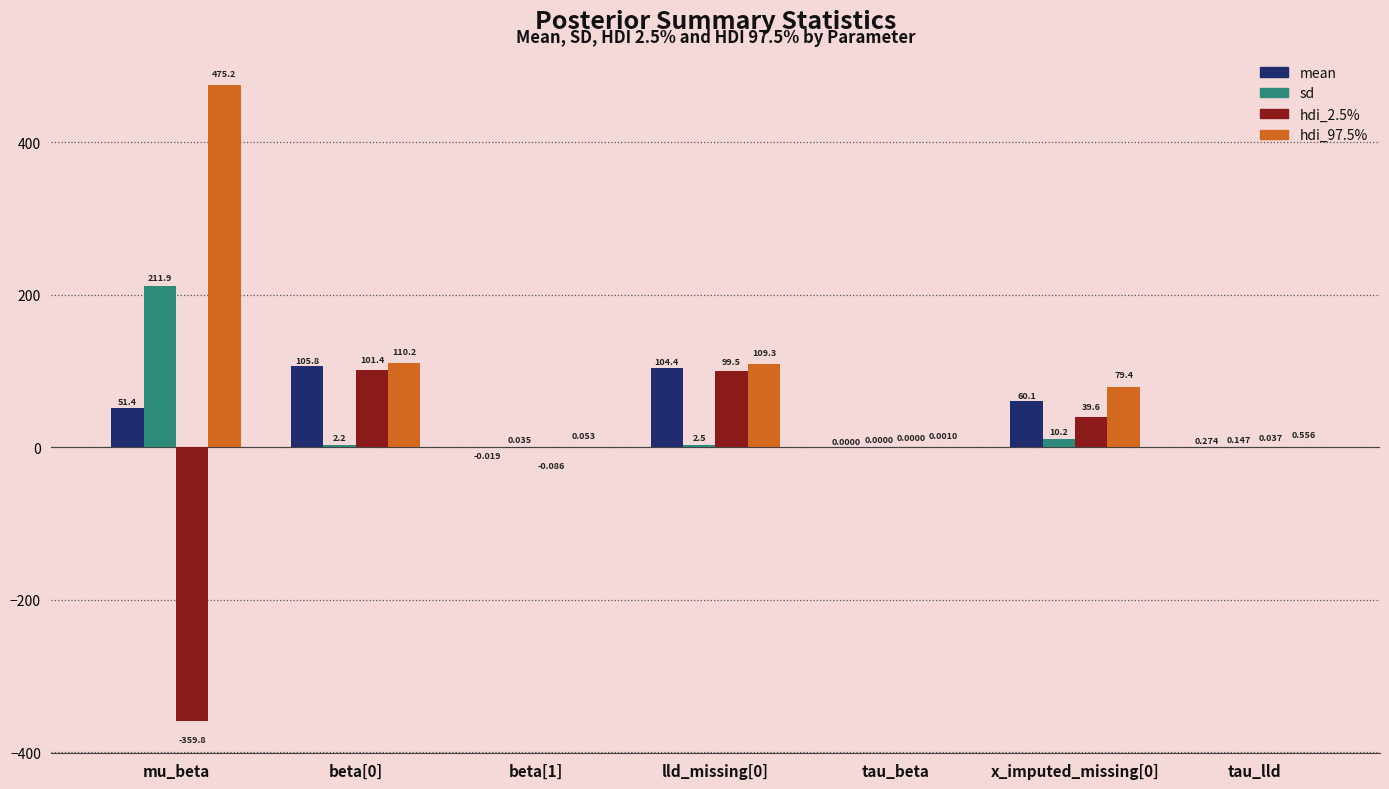

At which category is the sum across all series the highest?

mu_beta